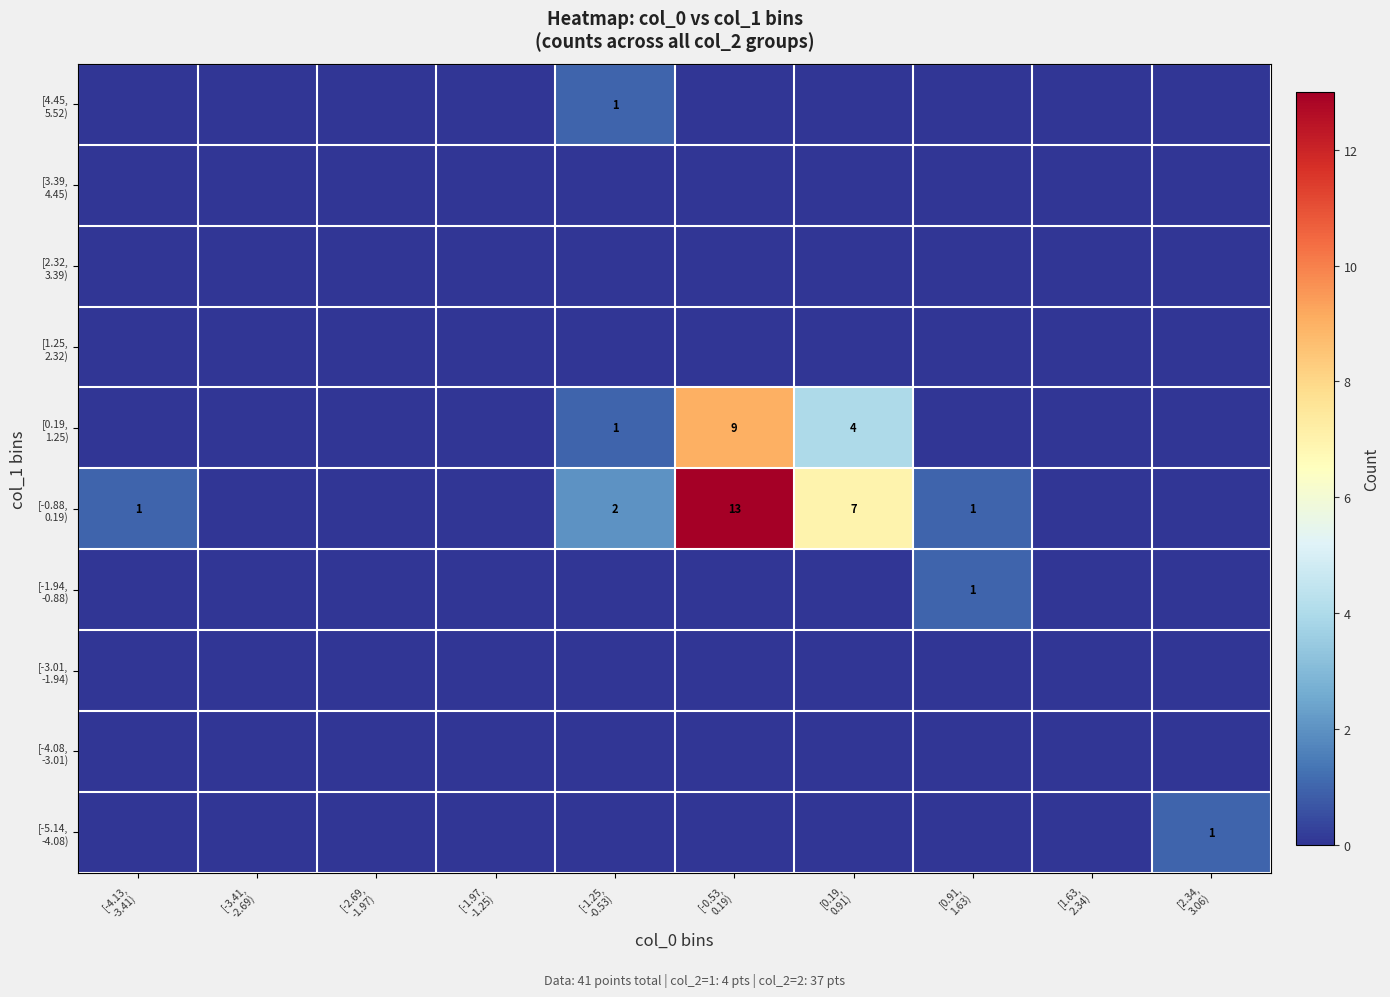

What is the maximum value for [4.45, 5.52)?

1